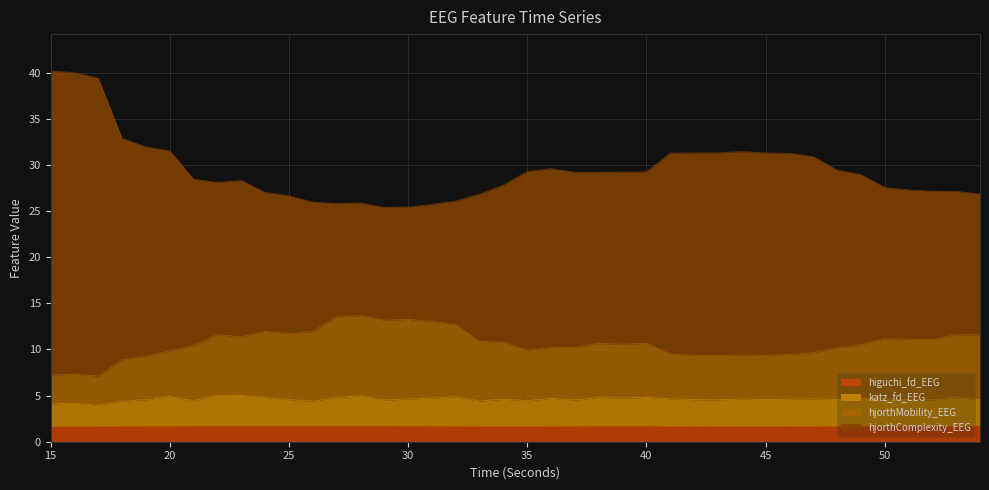

What is the total value across all series at 40?

29.2